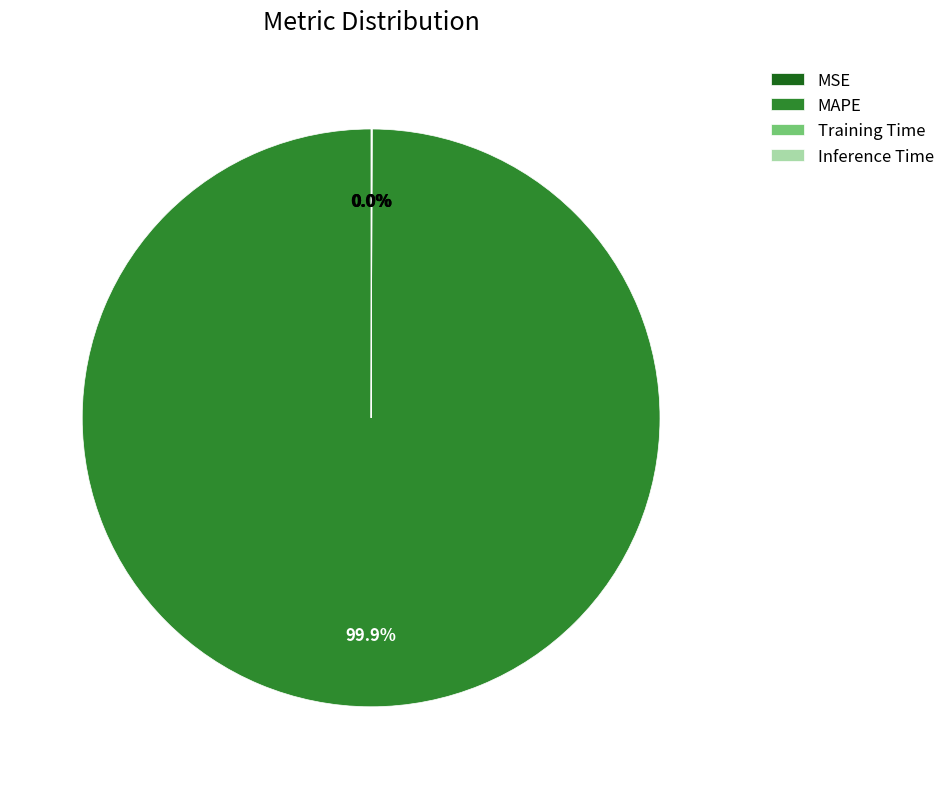

To the nearest percent, what is the difference between the largest and smallest slice percentages?

100%